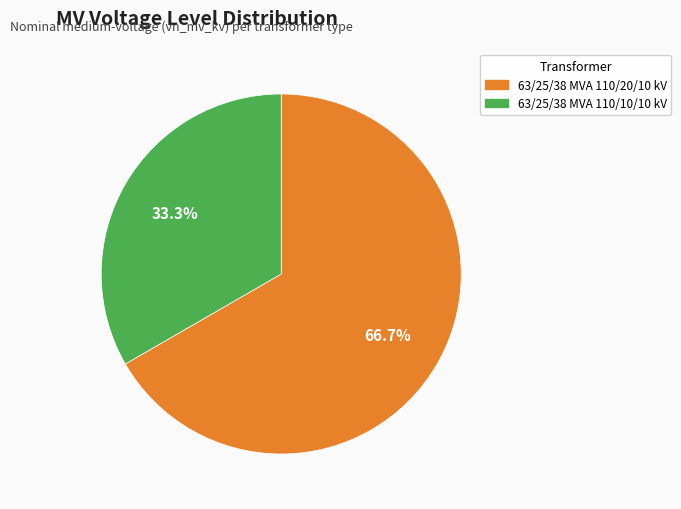

To the nearest percent, what portion does 63/25/38 MVA 110/10/10 kV represent?

33%